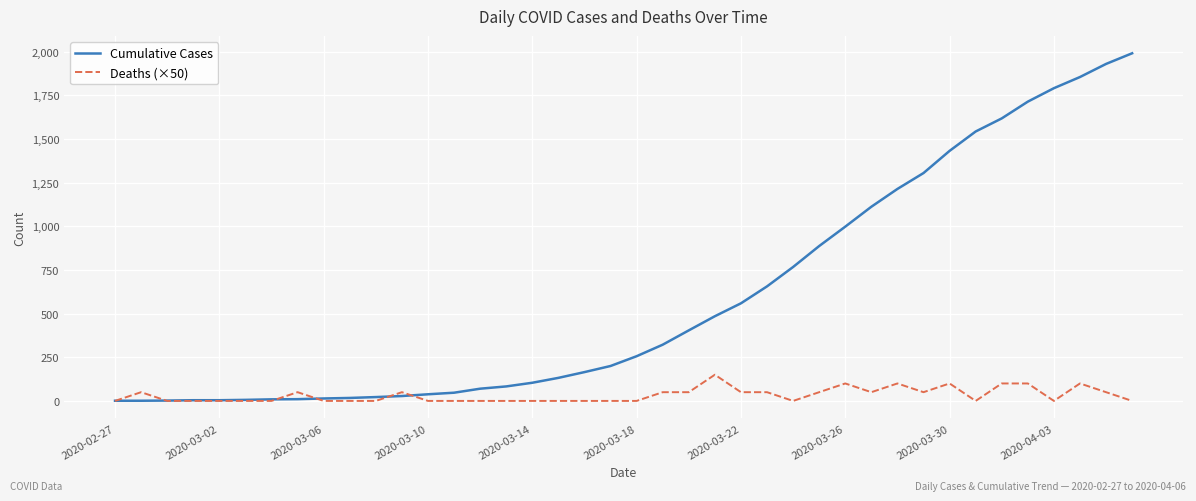

What is the greatest value displayed?

1991